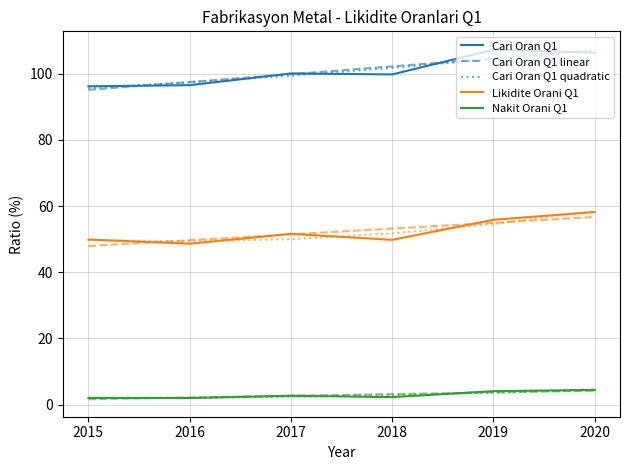

What is the difference between the Cari Oran Q1 values at 2019 and 2015?

11.0